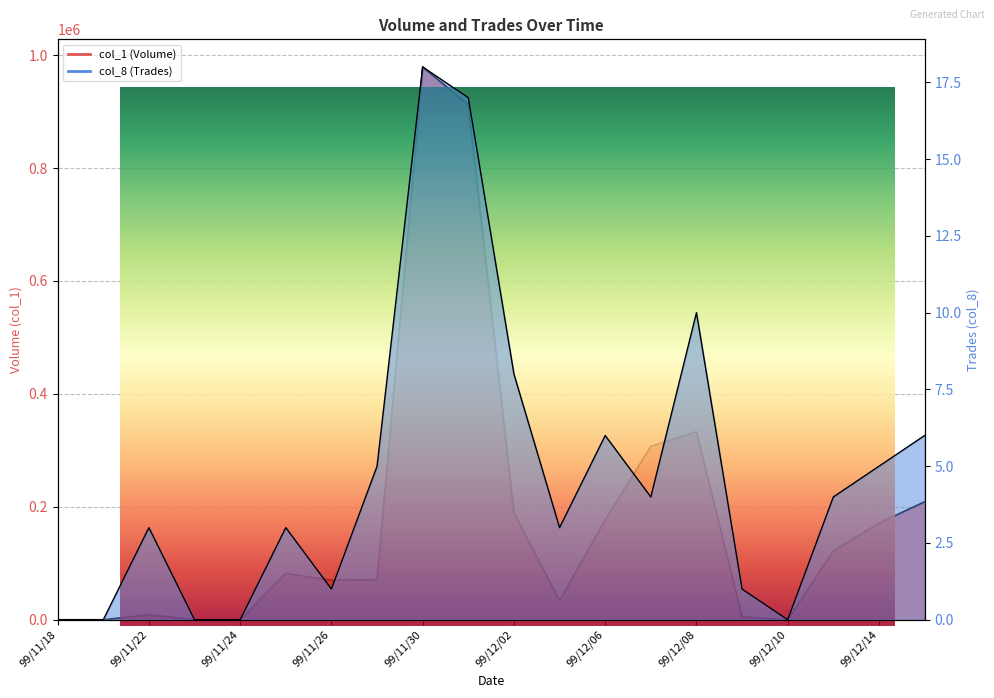

Rank the categories by col_8 value from highest to lowest.

99/11/30, 99/12/01, 99/12/08, 99/12/02, 99/12/06, 99/12/15, 99/11/29, 99/12/14, 99/12/07, 99/12/13, 99/11/22, 99/11/25, 99/12/03, 99/11/26, 99/12/09, 99/11/18, 99/11/19, 99/11/23, 99/11/24, 99/12/10